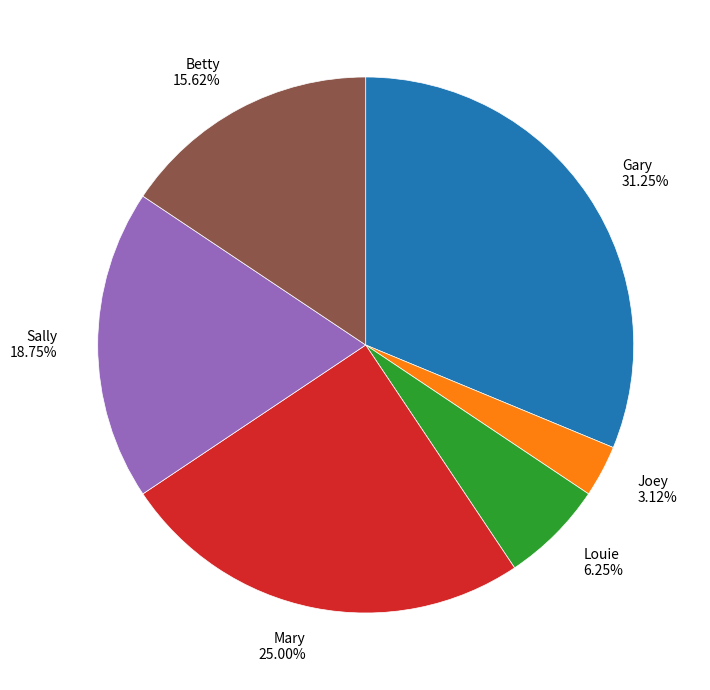

Count the number of slices in the pie.

6